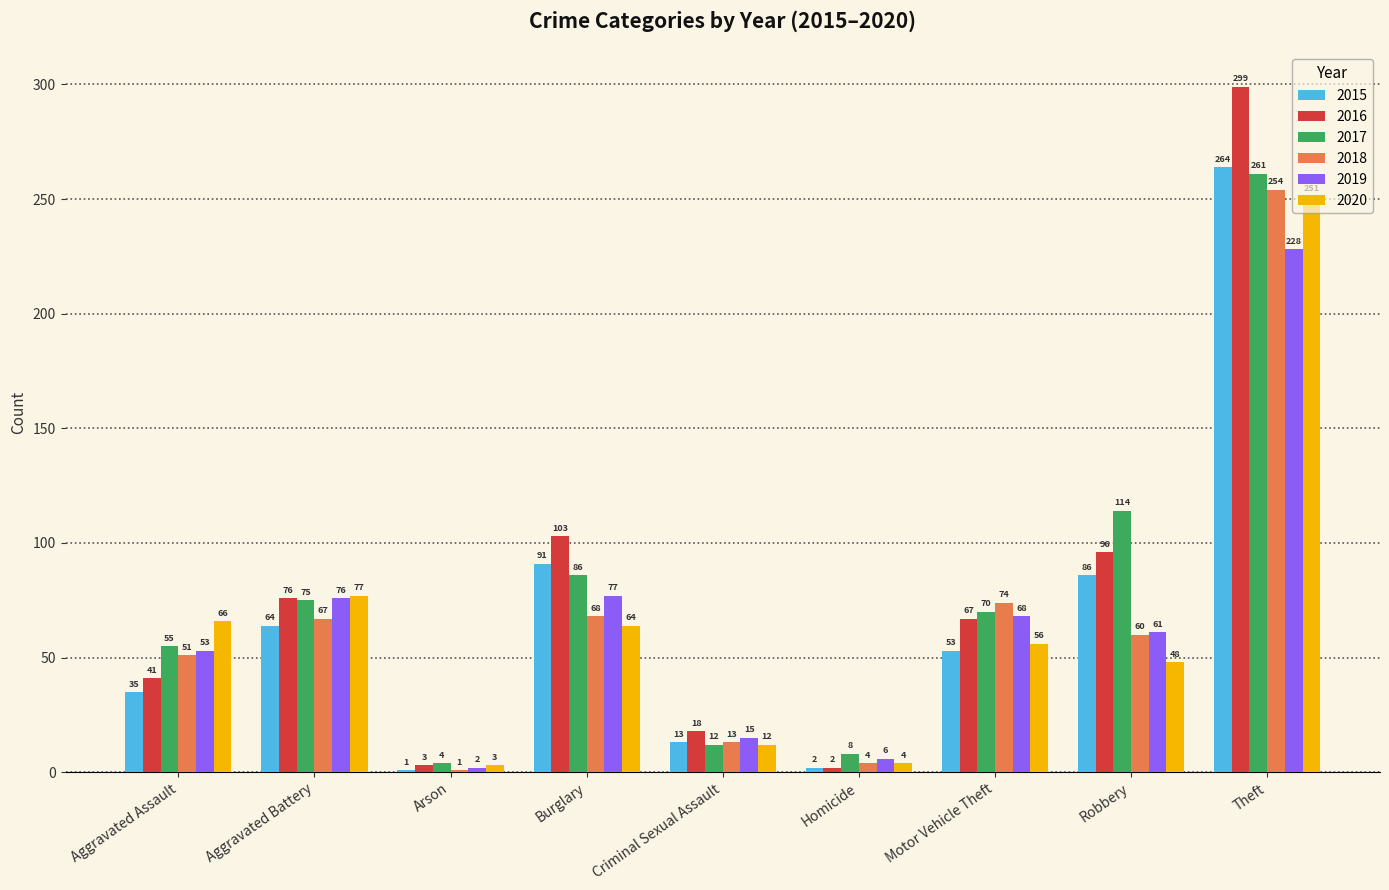

At which label is 2017 closest to 132?

Robbery